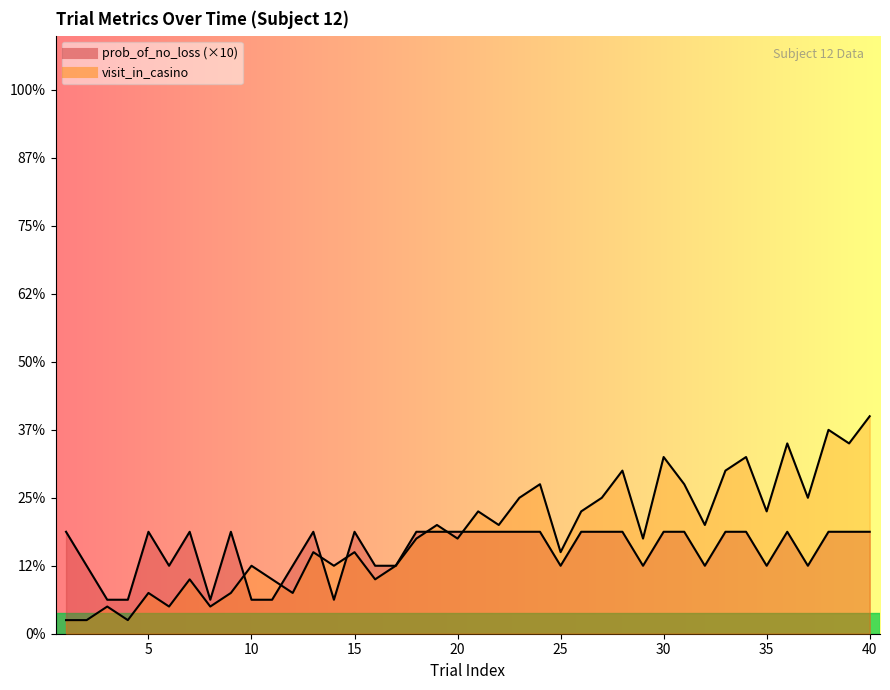

At which category does prob_of_no_loss reach its first local peak?

5